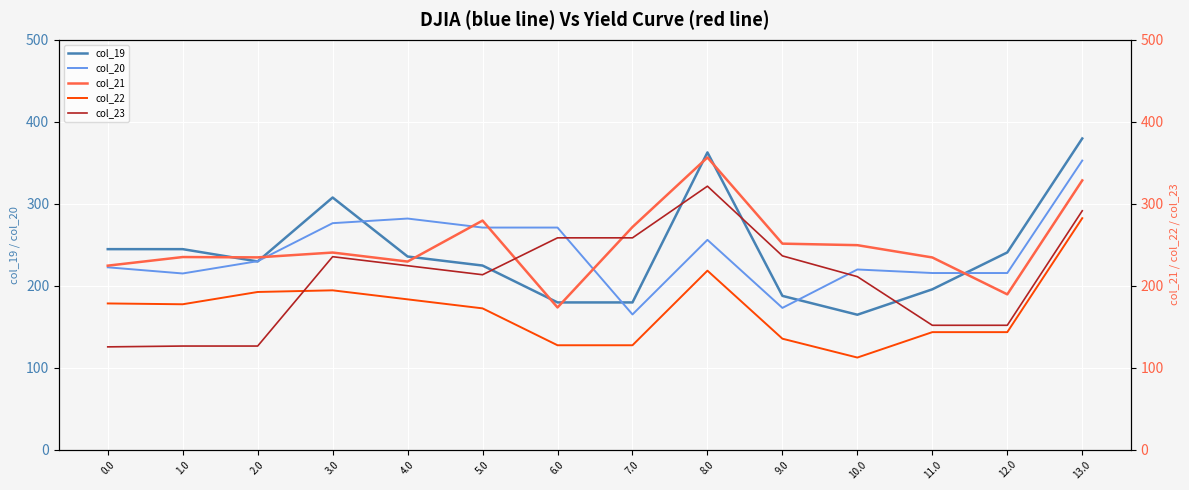

Rank the series at 13.0 from highest to lowest value.

col_19, col_20, col_21, col_23, col_22